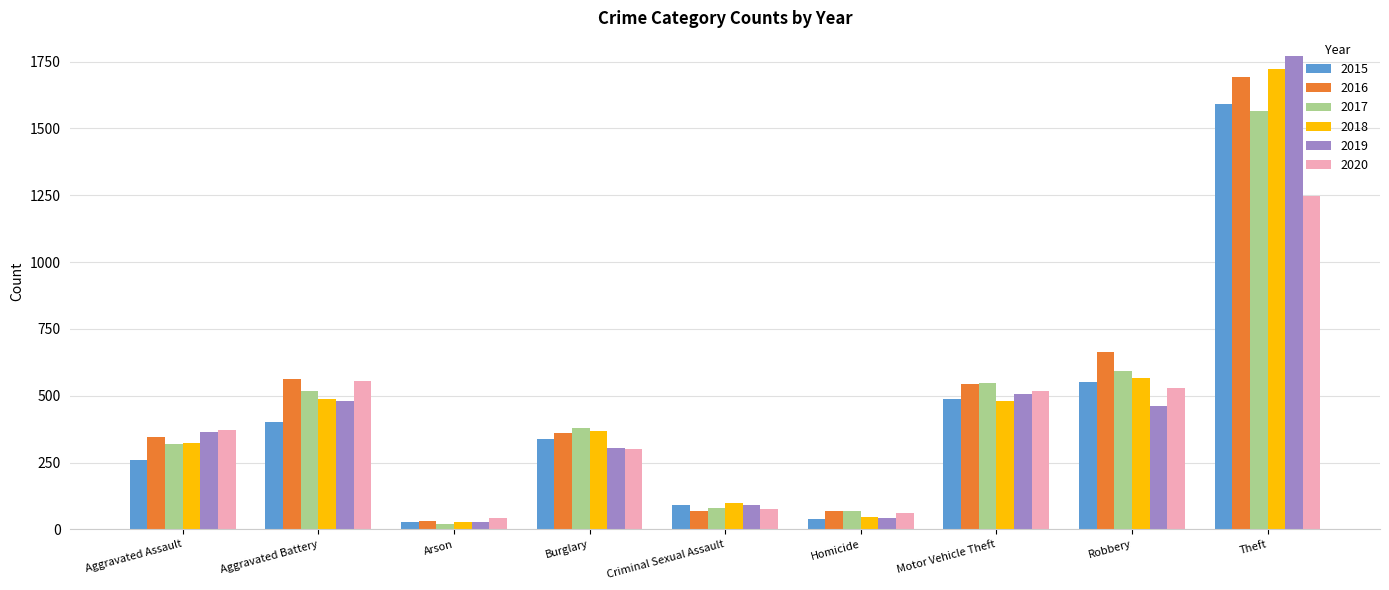

How many values in the 2019 series are below 363?

4